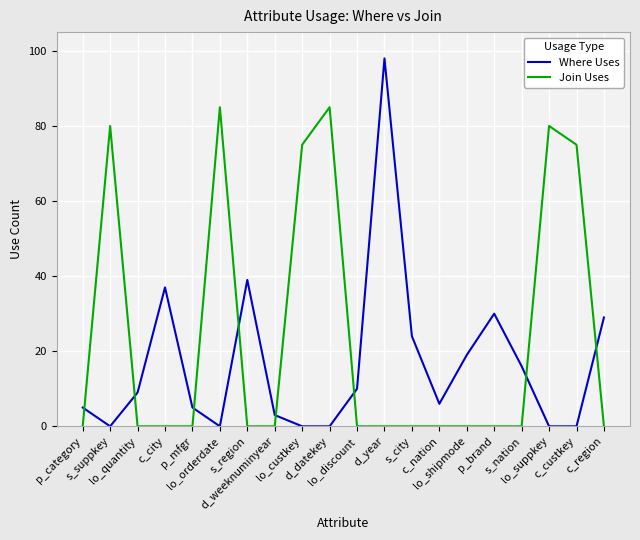

What is the maximum value for Join Uses?

85